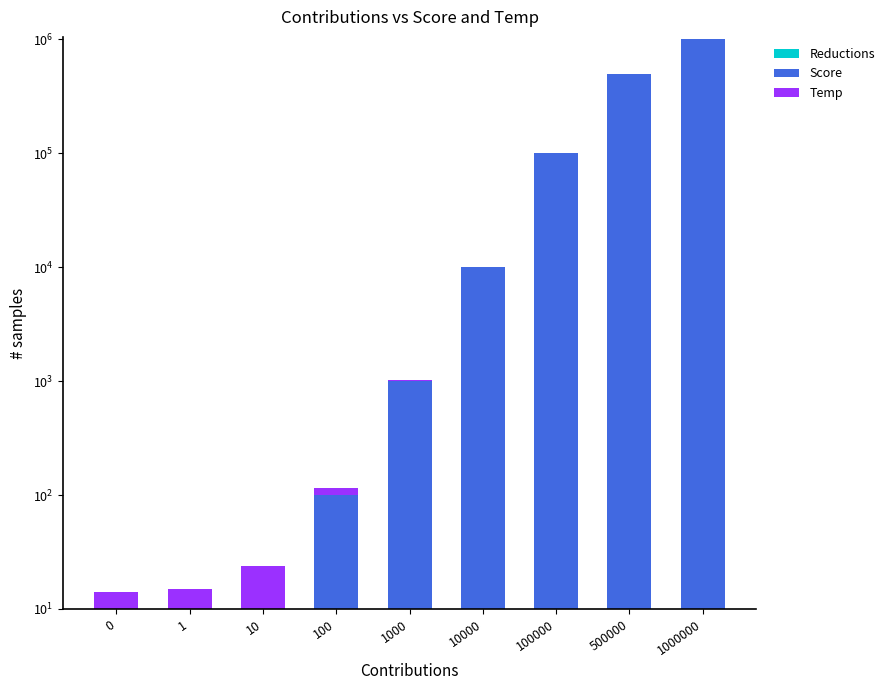

Between 0 and 10, which series saw the biggest shift?

Score